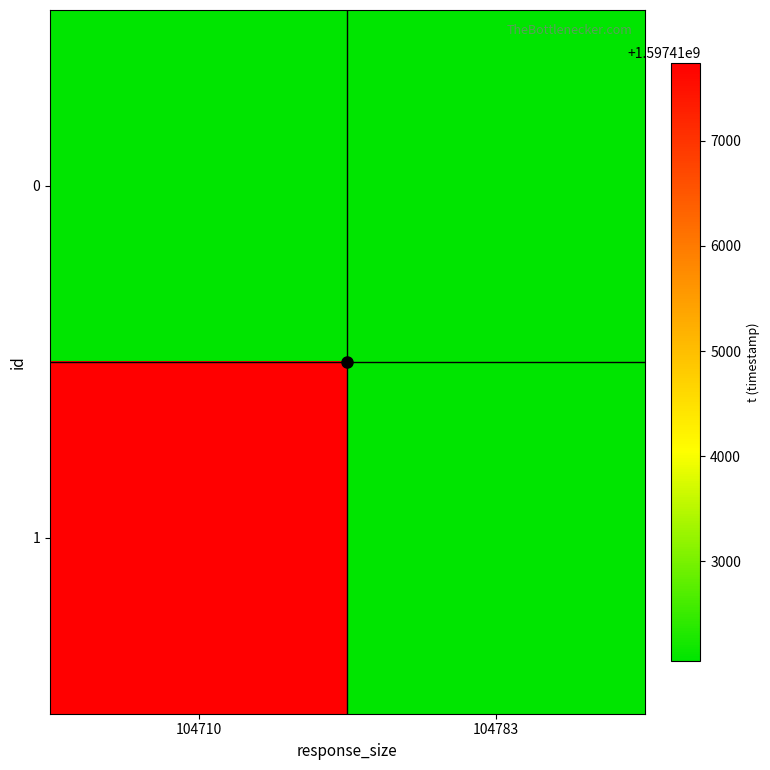

List the series in order of their peak value, lowest first.

0, 1